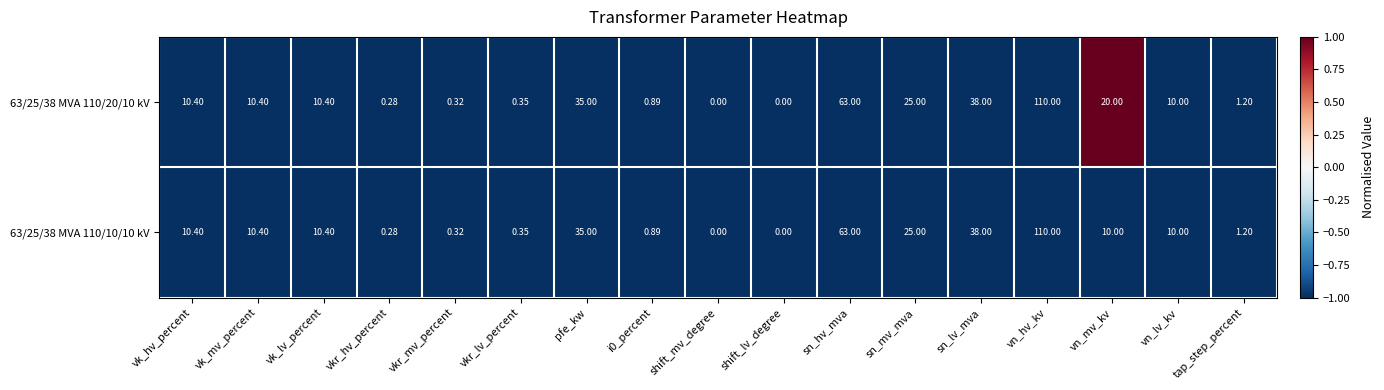

Rank the series by their average value, from highest to lowest.

63/25/38 MVA 110/20/10 kV, 63/25/38 MVA 110/10/10 kV